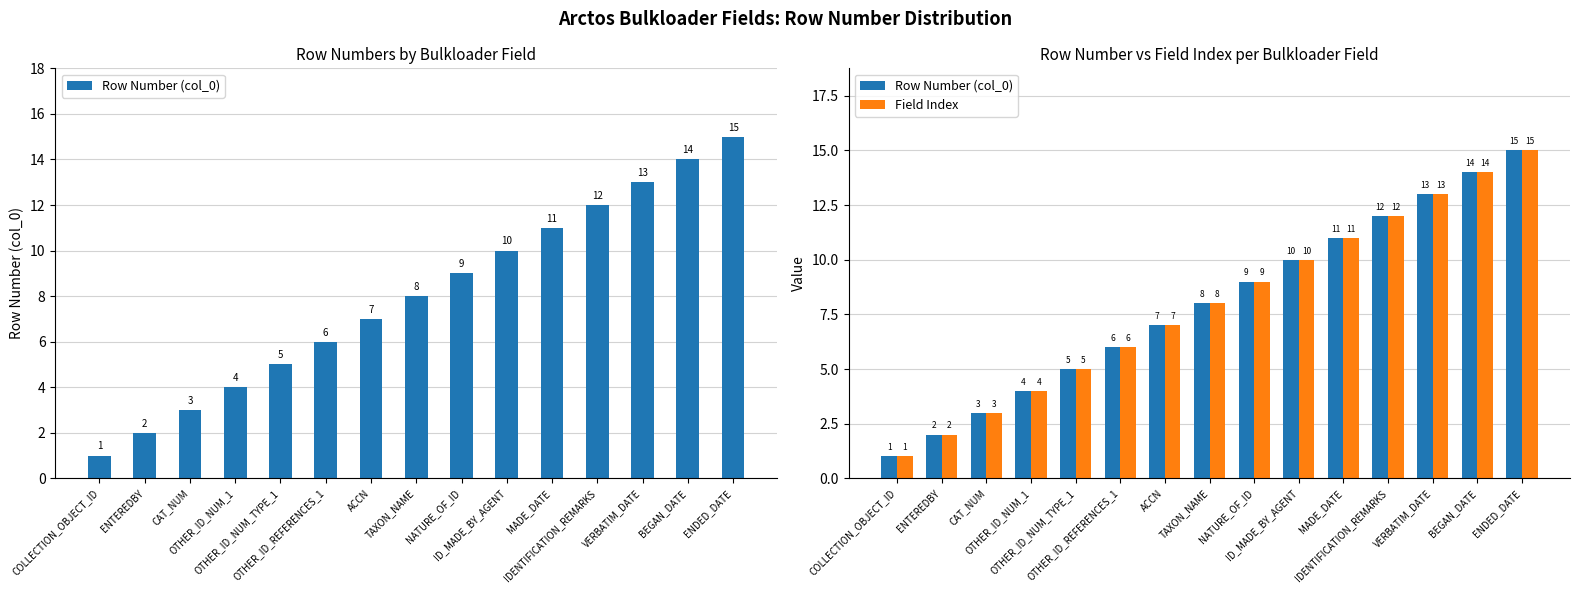

Which series has the widest spread of values?

Row Number (col_0)